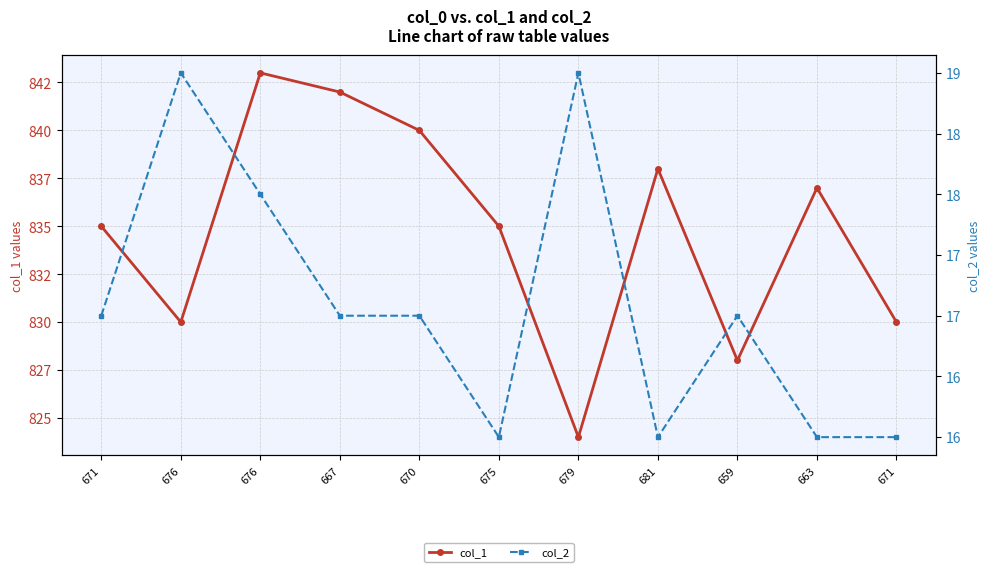

Rank the categories by col_1 value from lowest to highest.

679, 659, 676, 671, 671, 675, 663, 681, 670, 667, 676